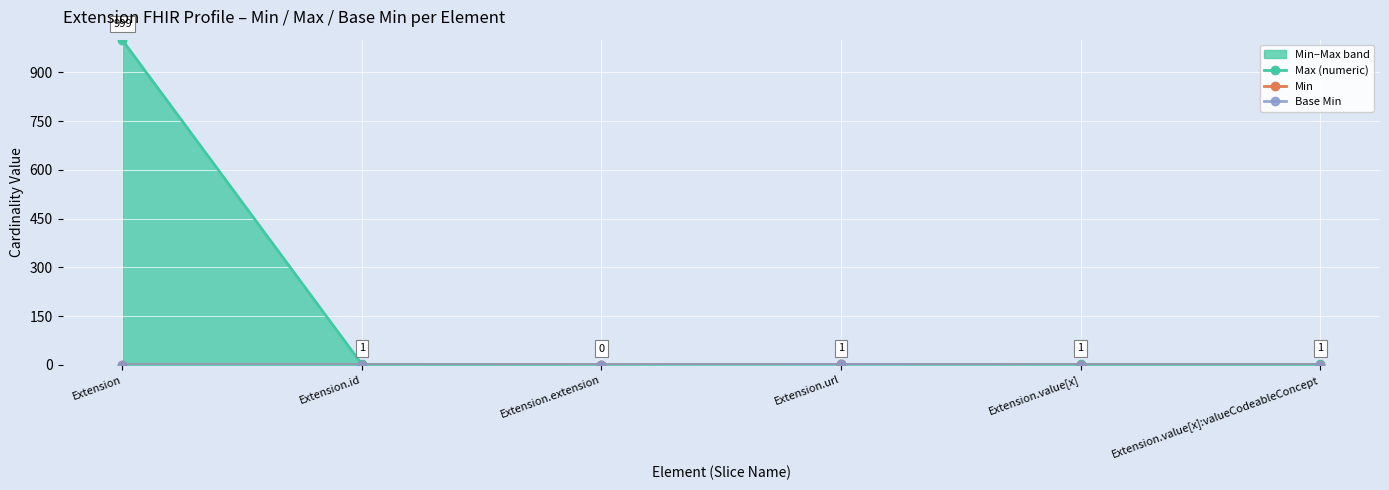

At which category is the sum across all series the highest?

Extension